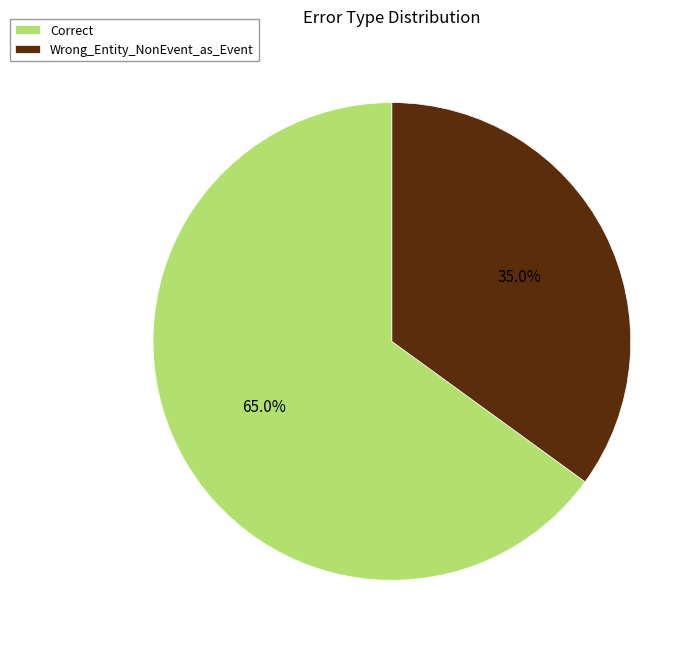

To the nearest percent, what is the combined percentage of Wrong_Entity_NonEvent_as_Event and Correct?

100%